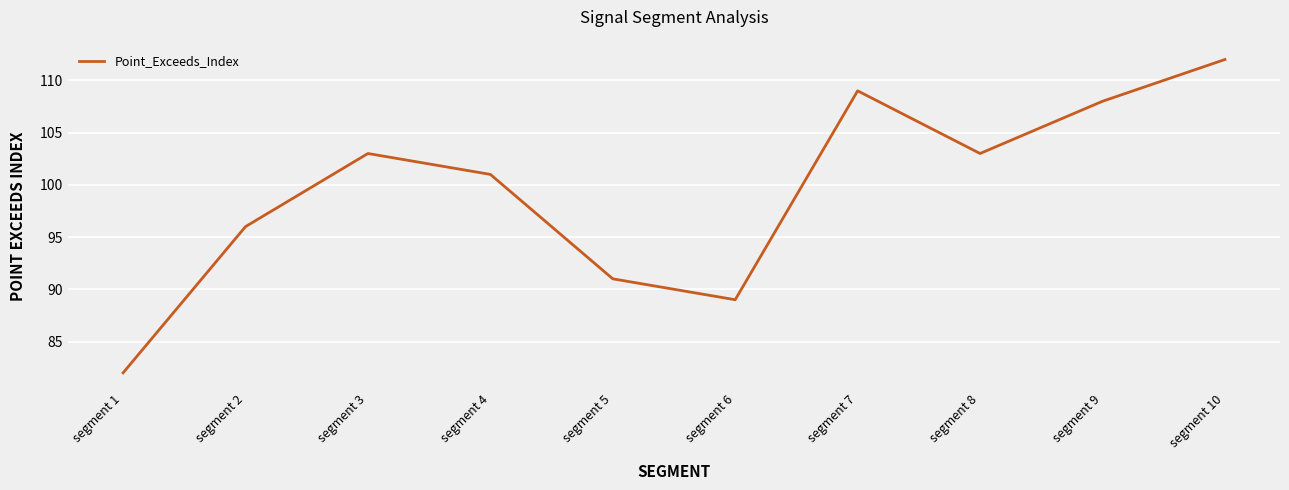

What is the maximum value shown in the chart?

112